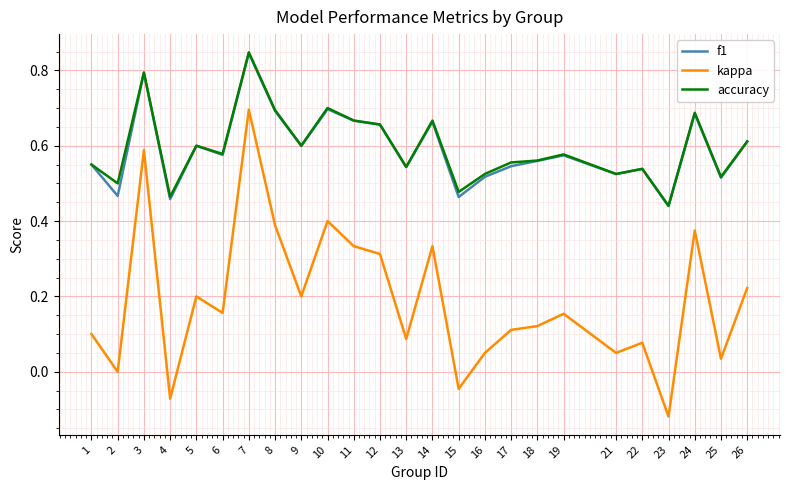

Which category has the lowest value across all series?

23